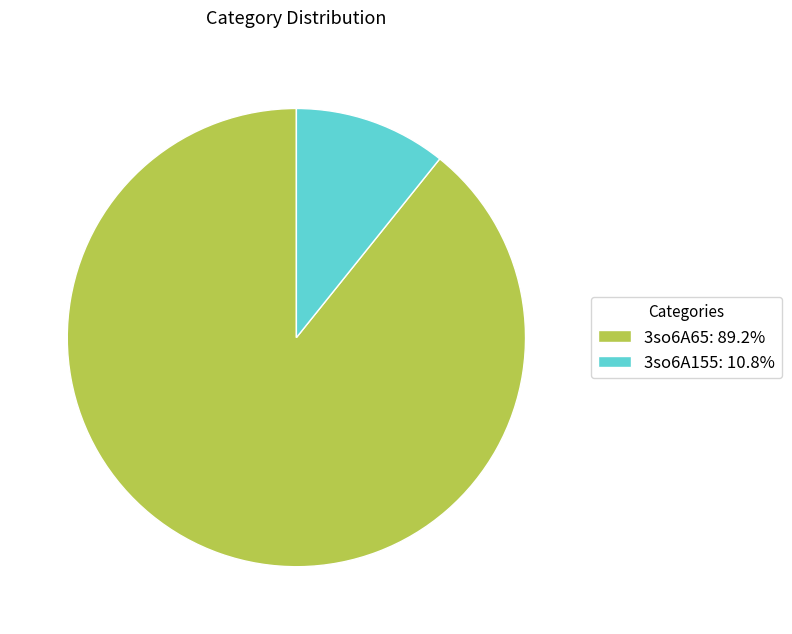

Is there a majority slice in this chart?

Yes